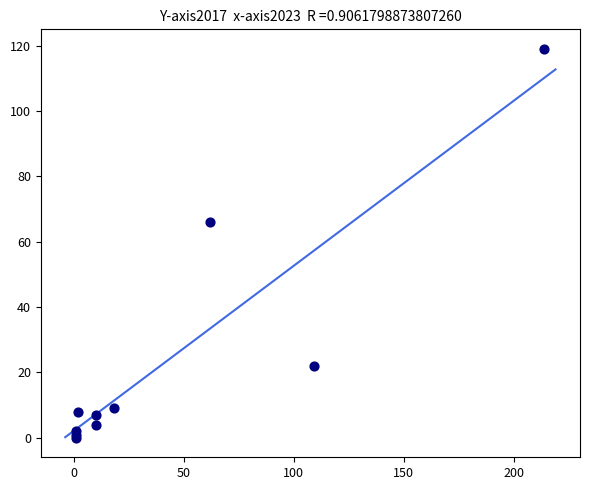

What Y value in the scatter plot is closest to 59?

66